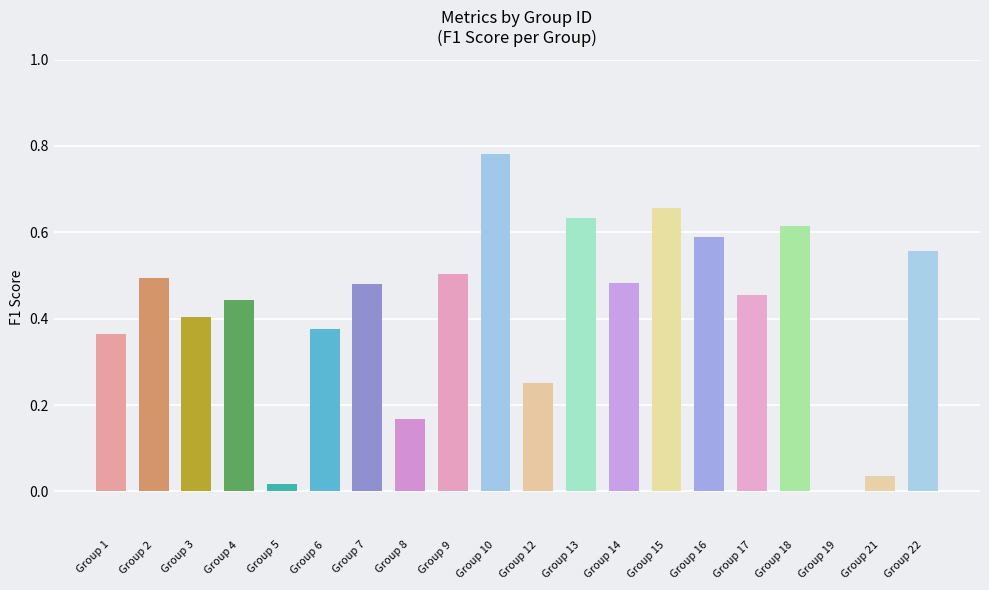

What is the change in value from Group 12 to Group 13?

+0.4